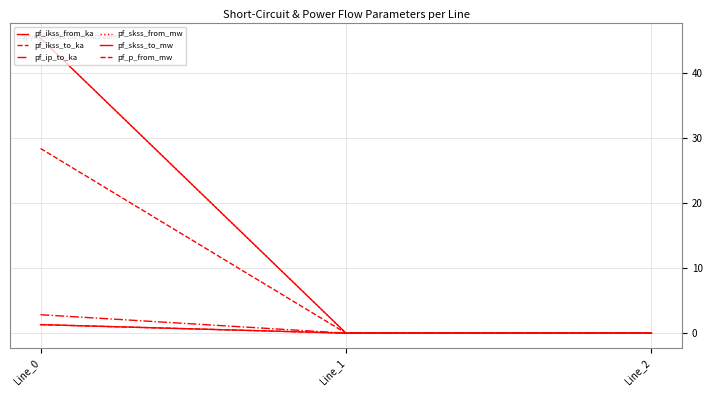

Which label corresponds to the largest value in the chart?

Line_0